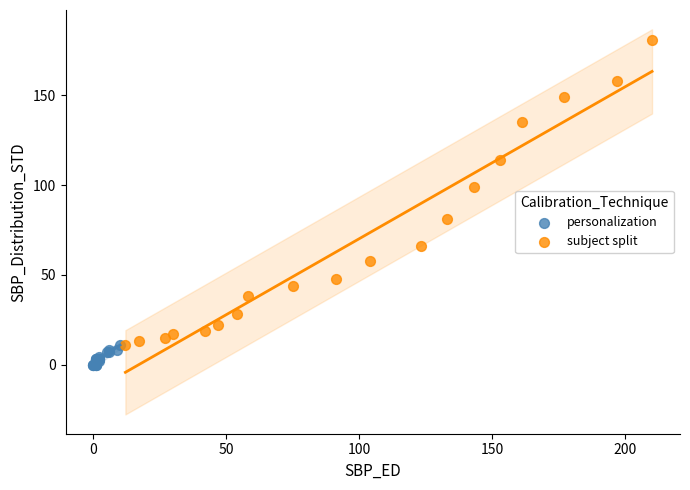

Which series has the largest Y range (max minus min)?

subject split